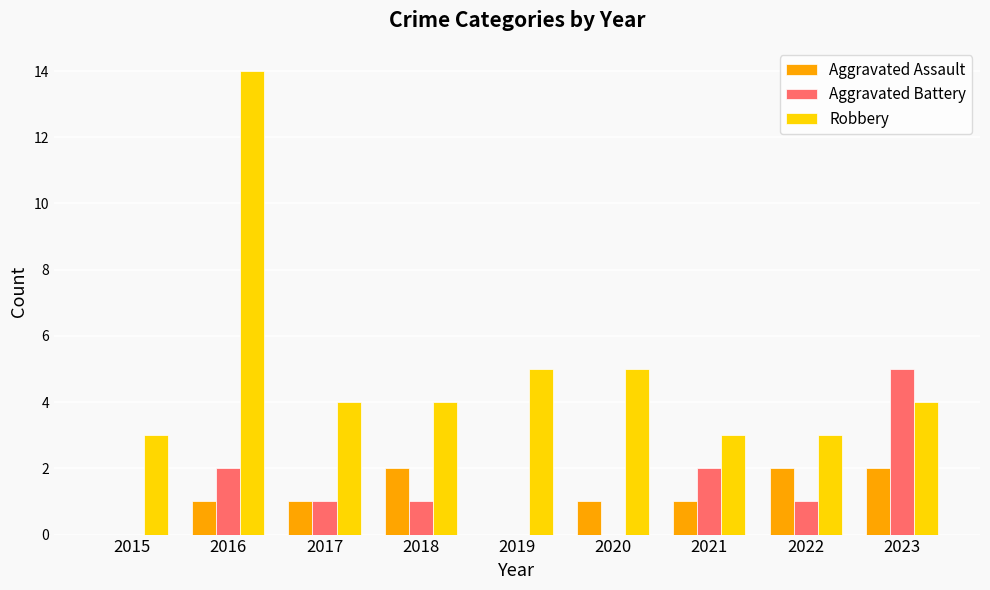

Where does the Robbery series first go above 4?

2016